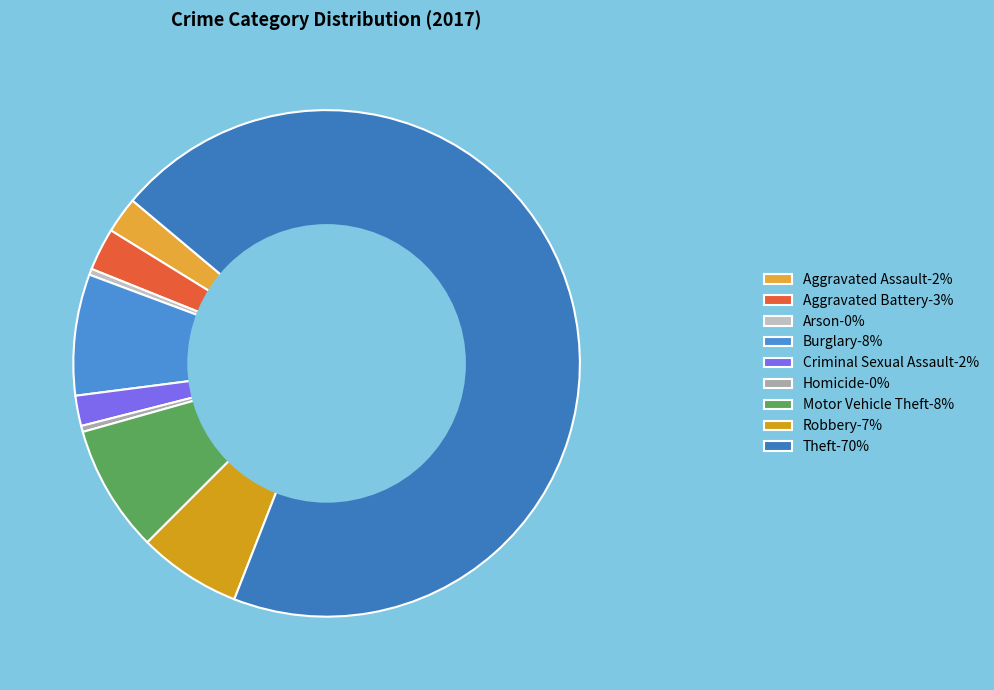

Which category has the smallest portion of the pie?

Arson